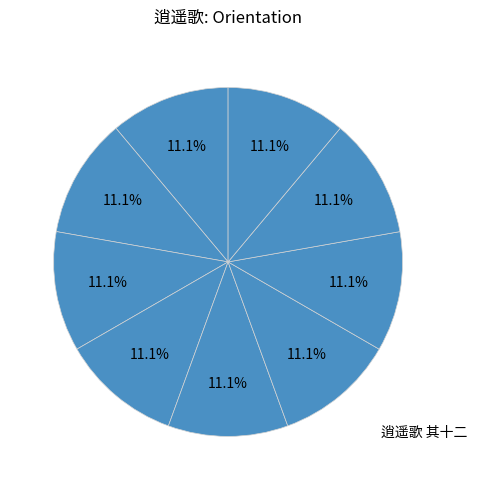

Rank the categories by value from highest to lowest.

逍遥歌 其十二, 逍遥歌 其十, 逍遥歌 其十三, 逍遥歌 其十九, 逍遥歌 其十五, 逍遥歌 其十四, 逍遥歌 其十六, 逍遥歌 其十一, 逍遥歌 其十八